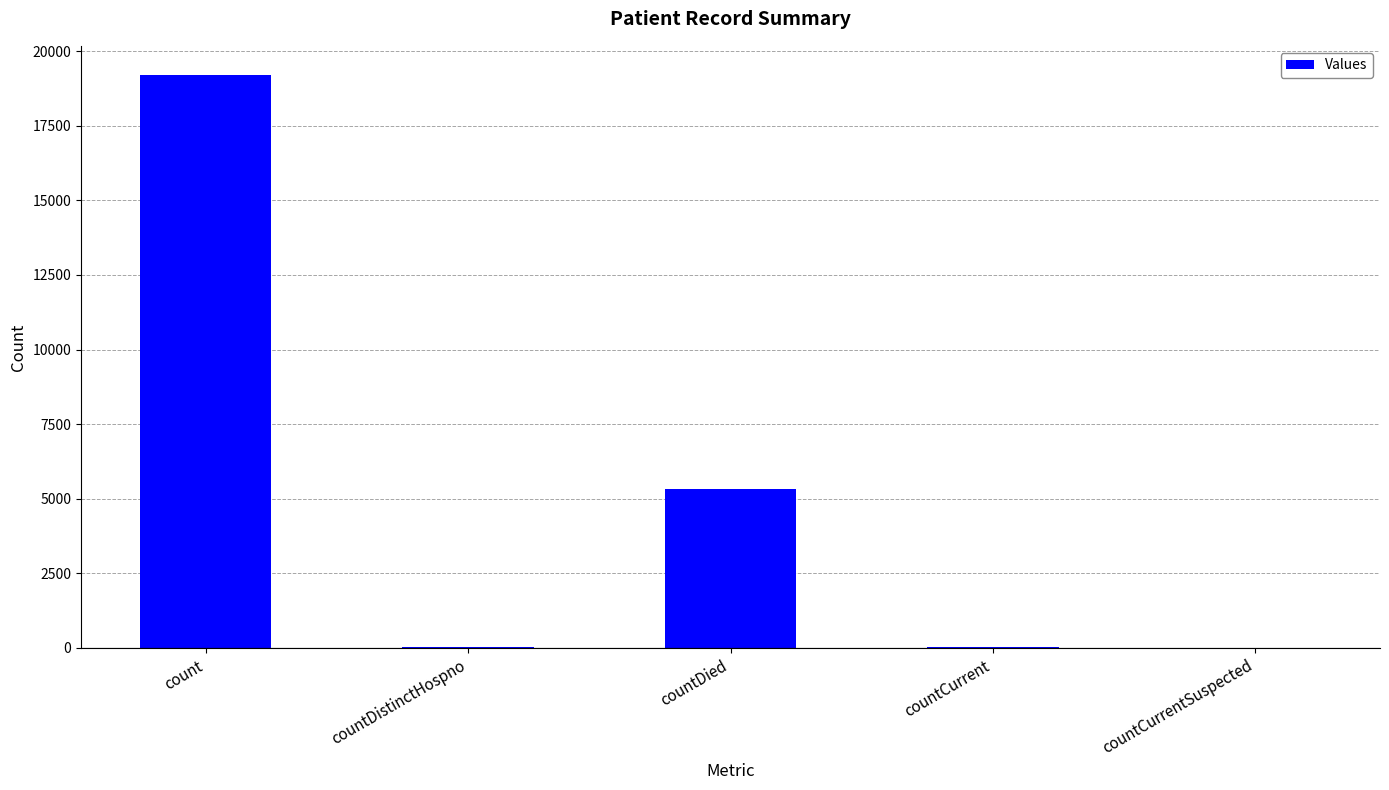

What is the difference between the values at count and countDied?

13904